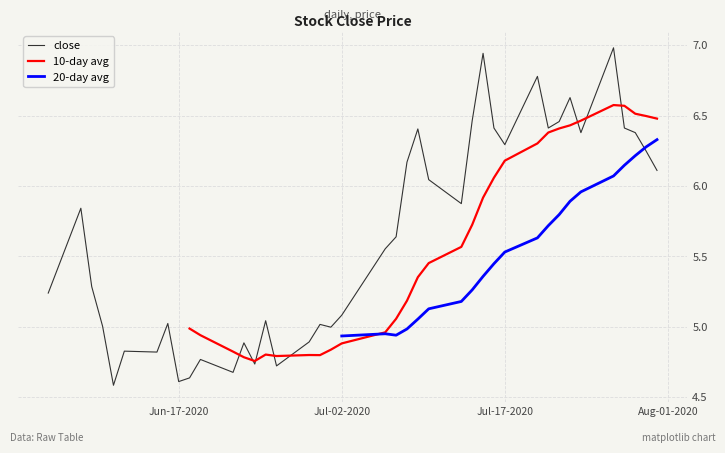

What is the smallest value displayed?

4.6